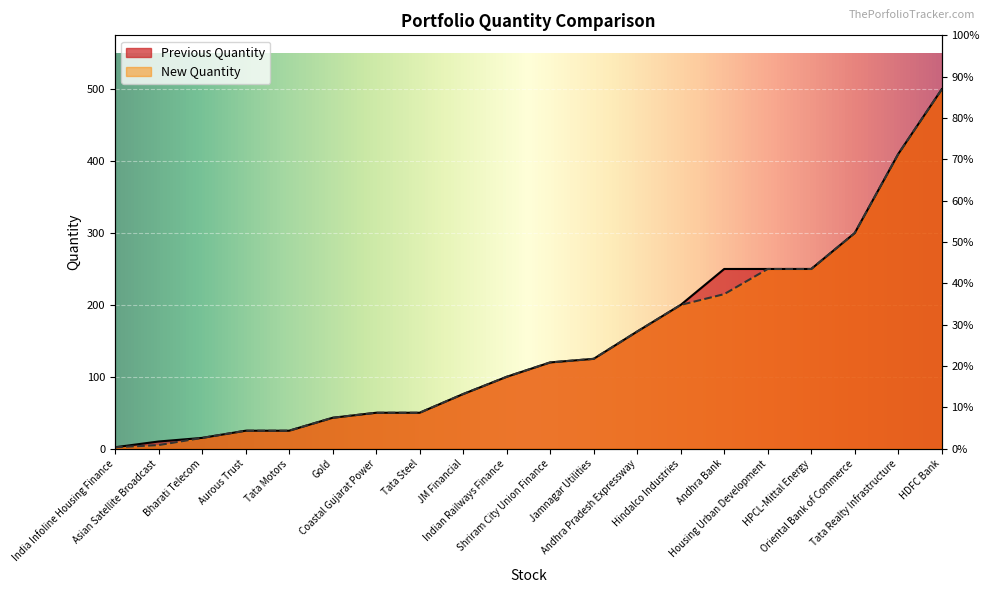

Is it true that Previous Quantity equals 59 at Shriram City Union Finance?

False